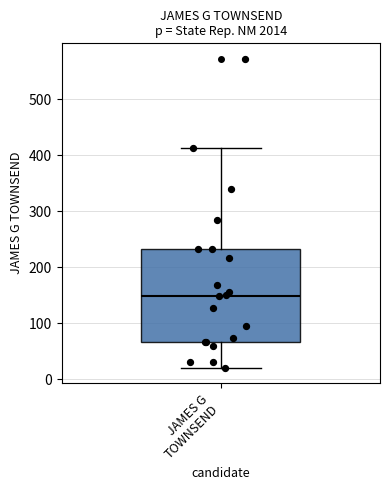

Where does the median line of the box for JAMES G TOWNSEND sit on the y-axis? The values are not printed on the chart, so give them approximately, as read against the axis.

150